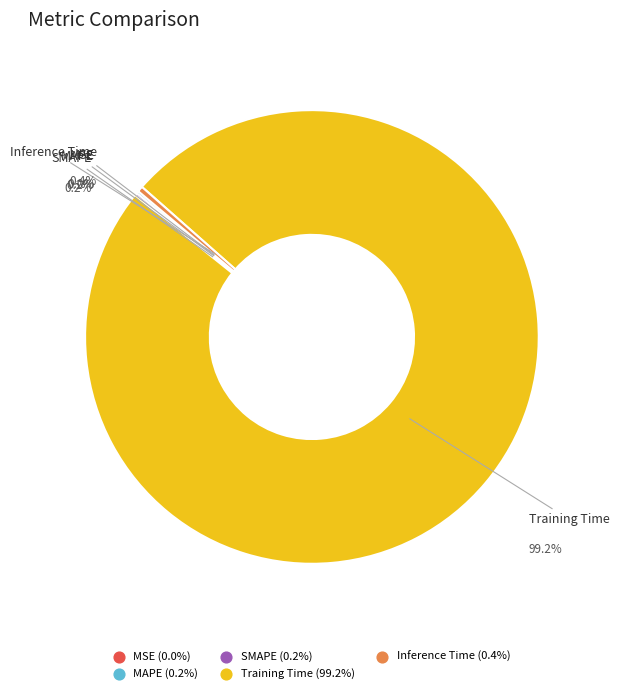

To the nearest percent, what is the difference between the largest and smallest slice percentages?

99%